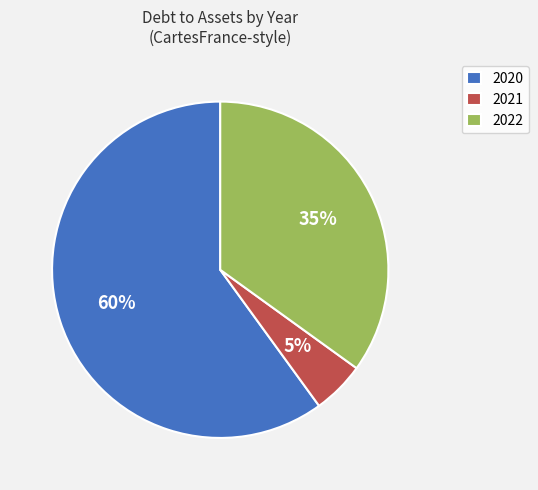

The 2022 slice represents 35% of the pie. True or false?

True